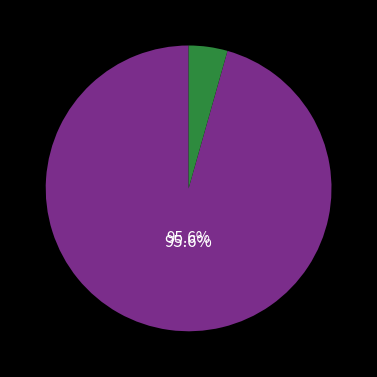

Is there any slice that represents more than half of the pie?

Yes